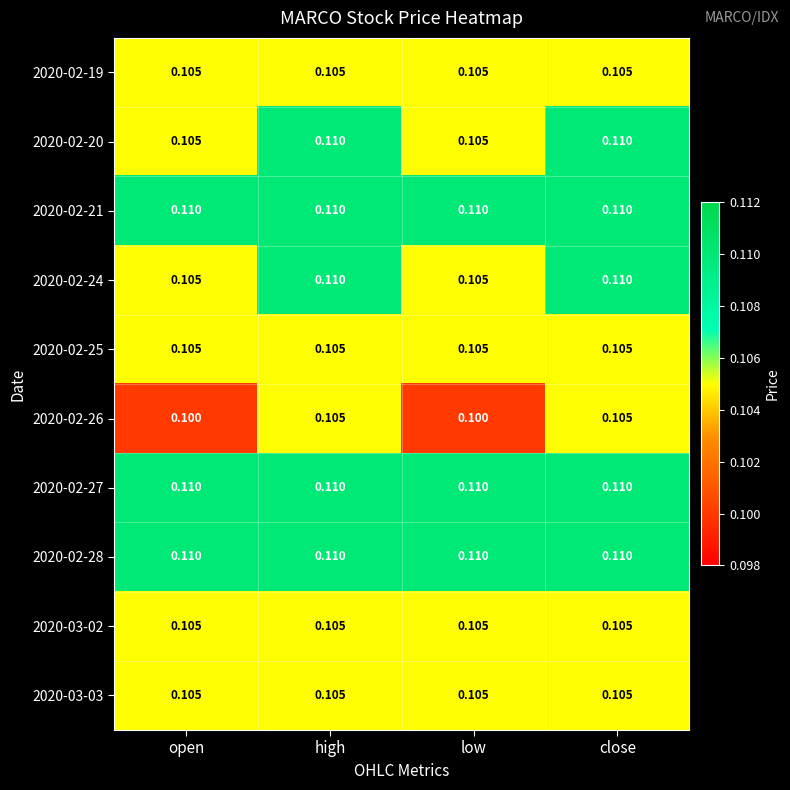

How many distinct data groups are displayed?

10